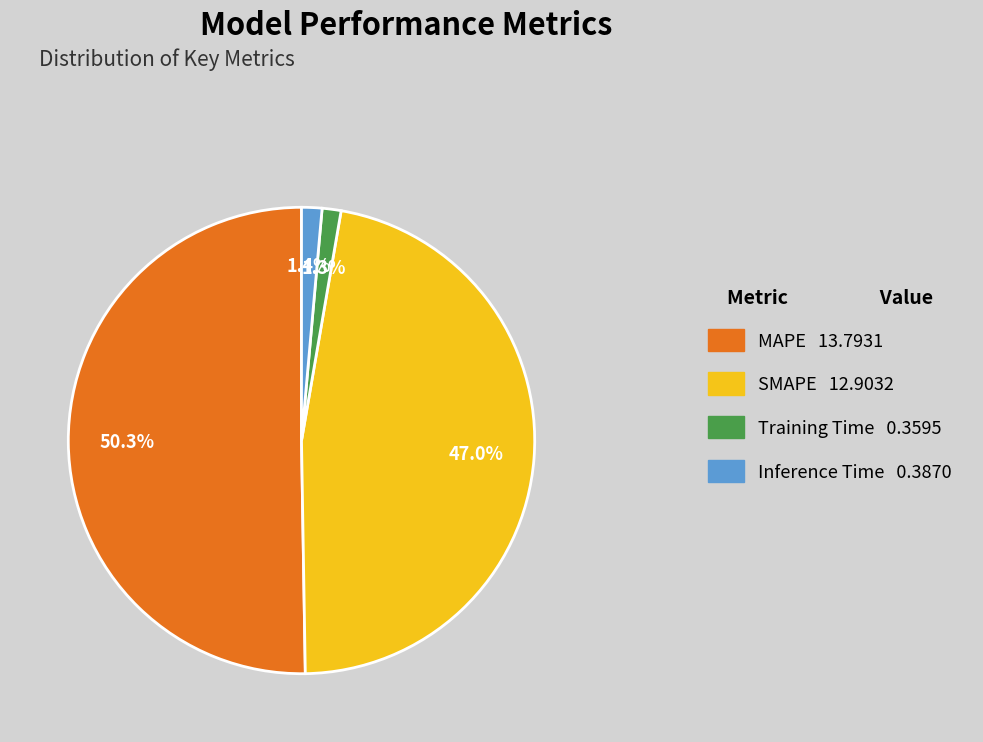

Between SMAPE 12.9032 and MAPE 13.7931, which is larger?

MAPE 13.7931